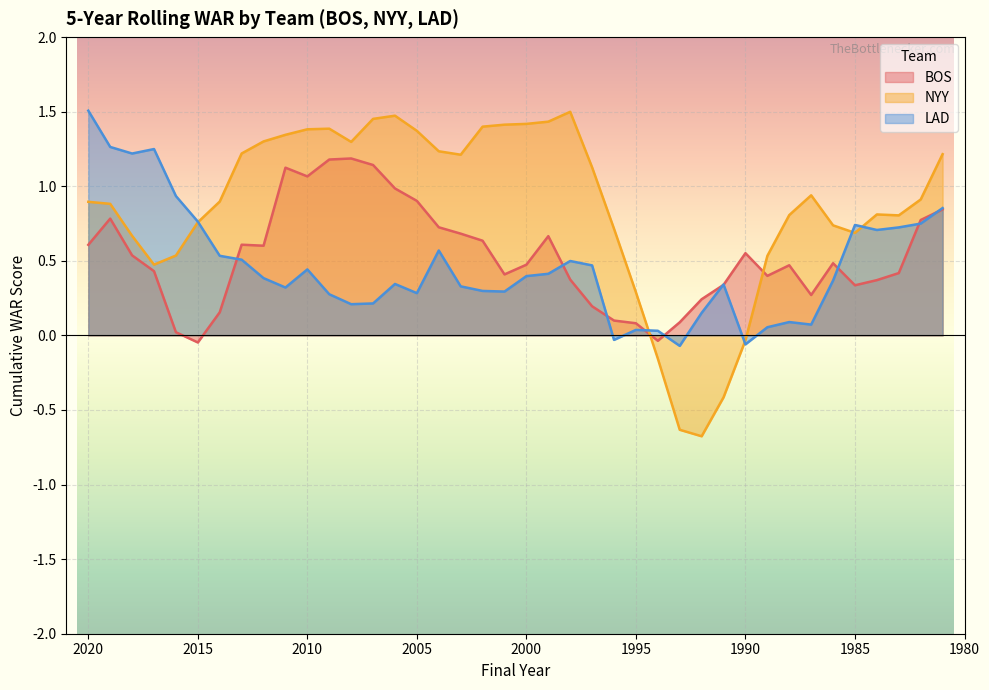

What is the average value of the NYY series?

0.9